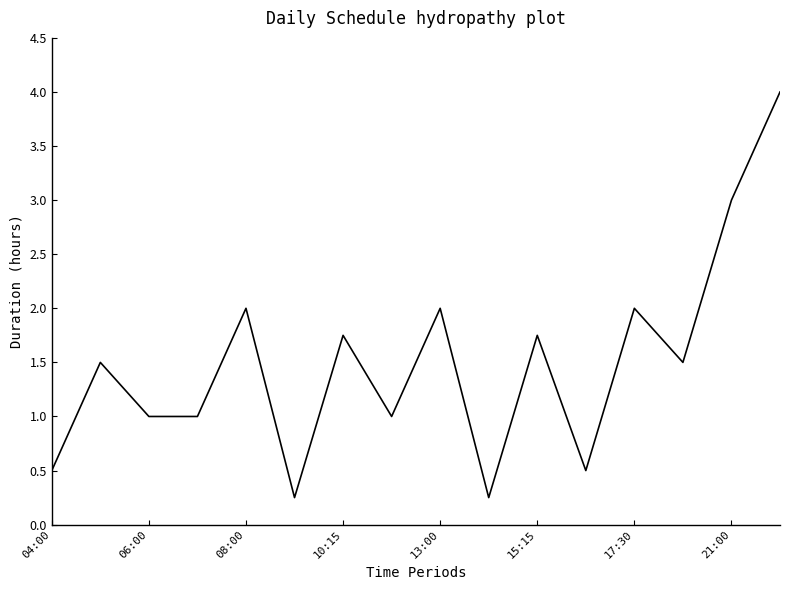

The value at 17:30 is 1.3. True or false?

False